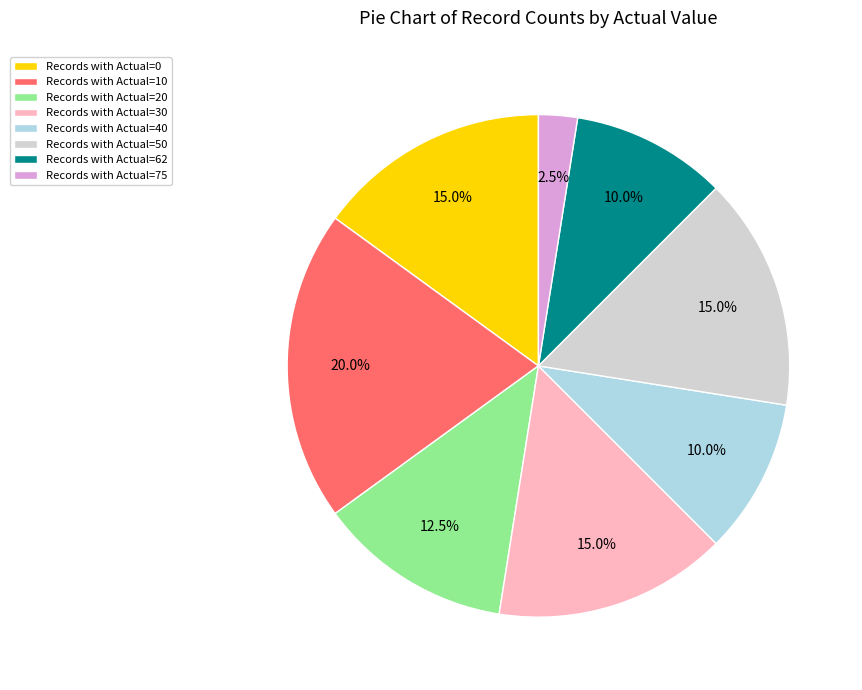

How many slices are in this pie chart?

8